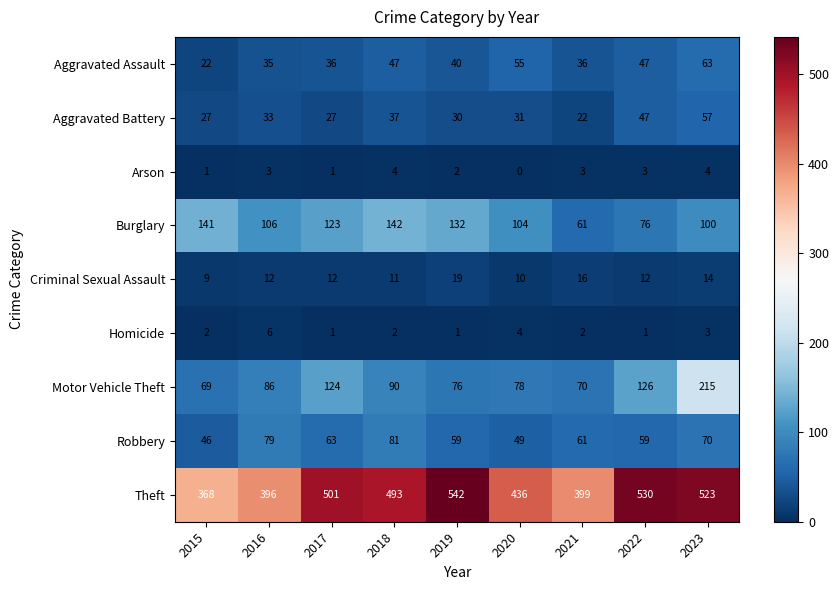

Read the Burglary value at 2021, to the nearest 5.

60